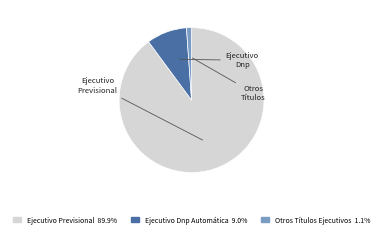

How many segments does this pie chart have?

3